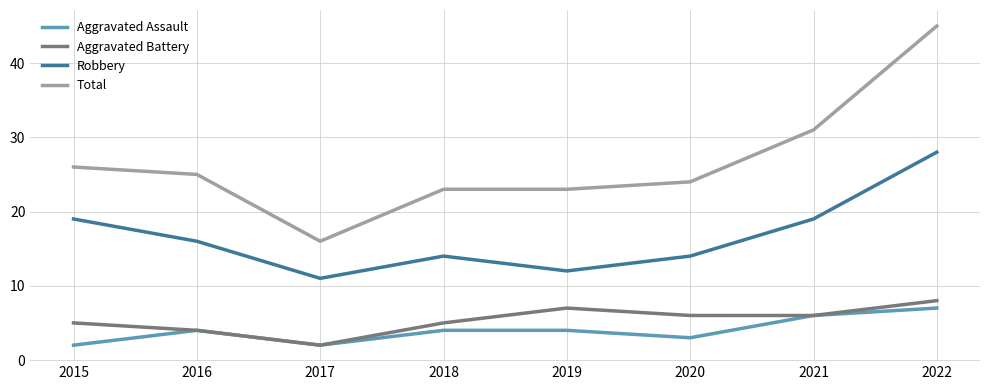

Which series has the largest range (max minus min)?

Total